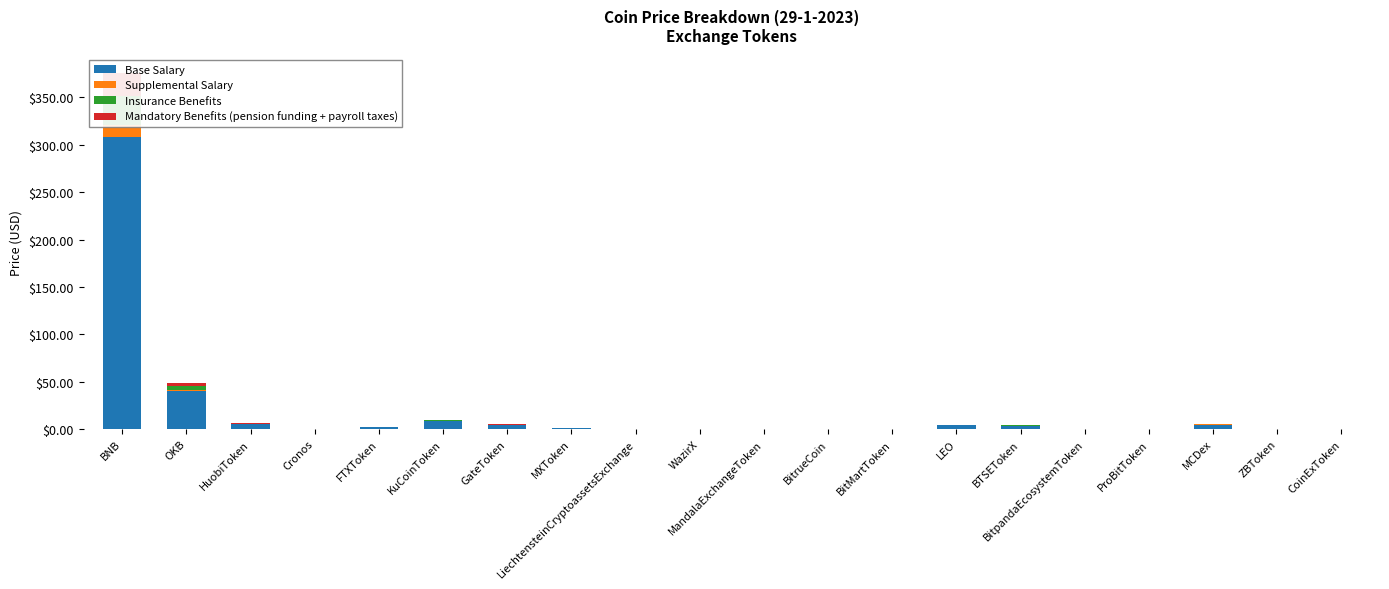

At which category is the sum across all series the highest?

BNB